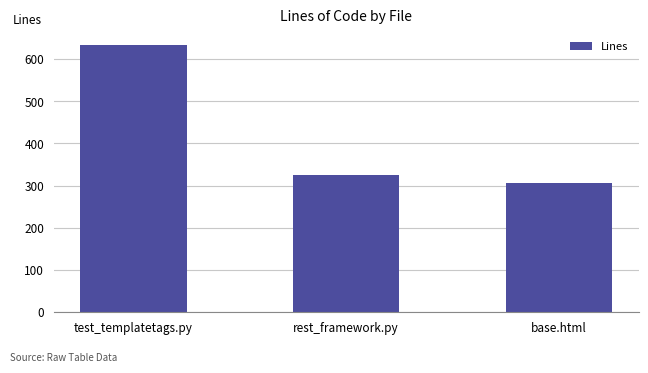

Are the bars horizontal?

No